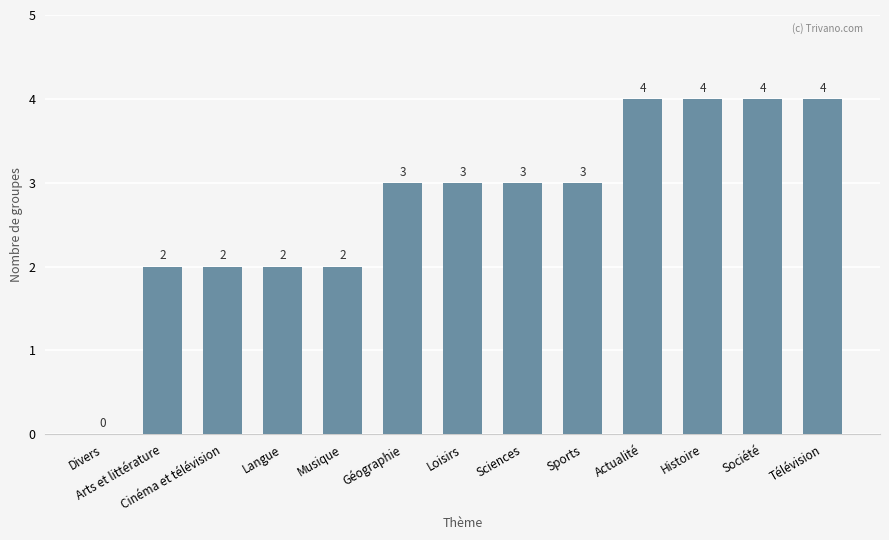

How many values are between 2 and 4?

12